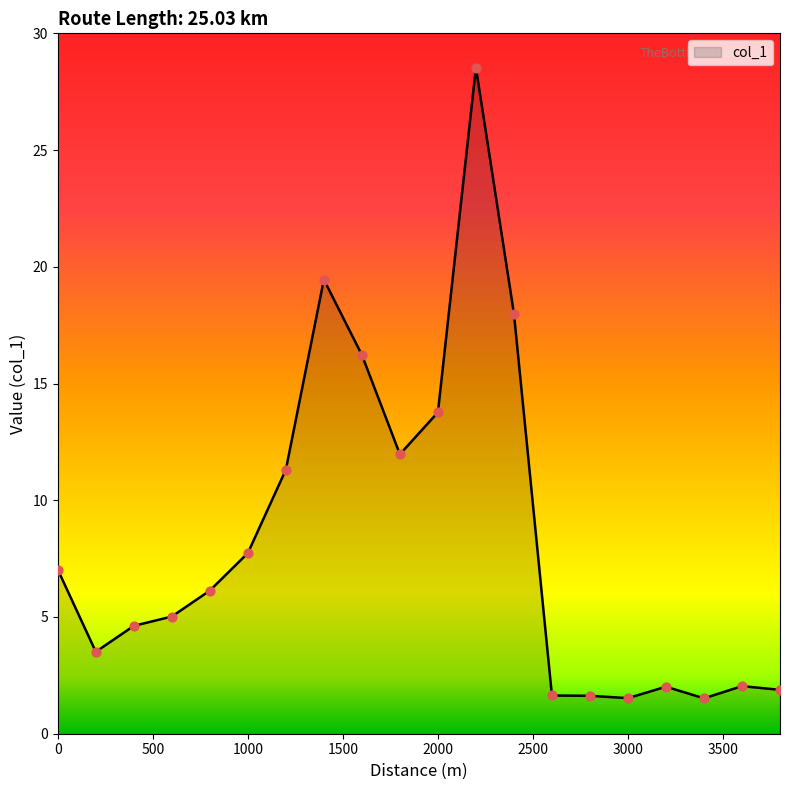

What is the smallest value displayed?

1.5